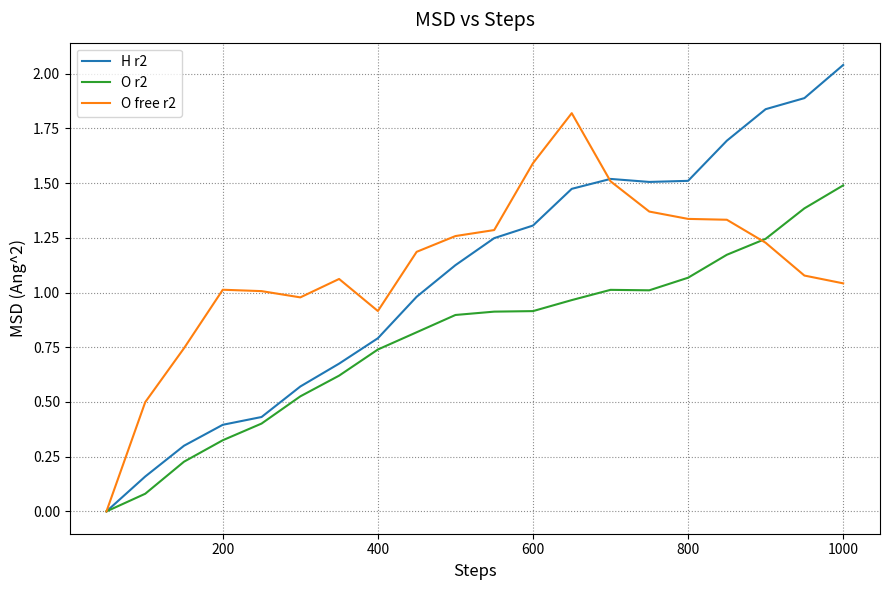

Which series has the widest spread of values?

H r2